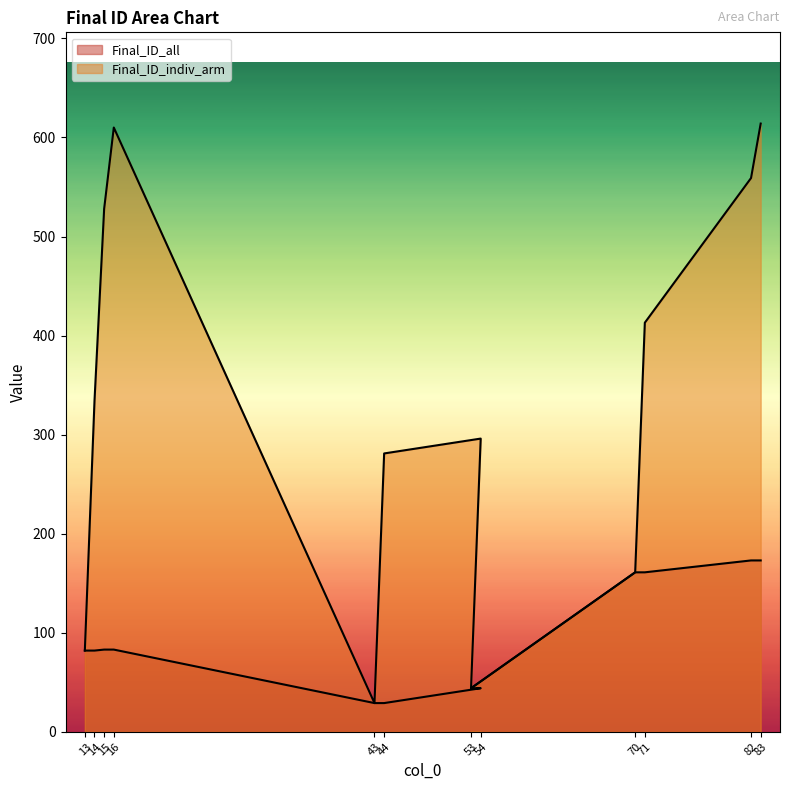

What is the sum of all Final_ID_indiv_arm values?

3951